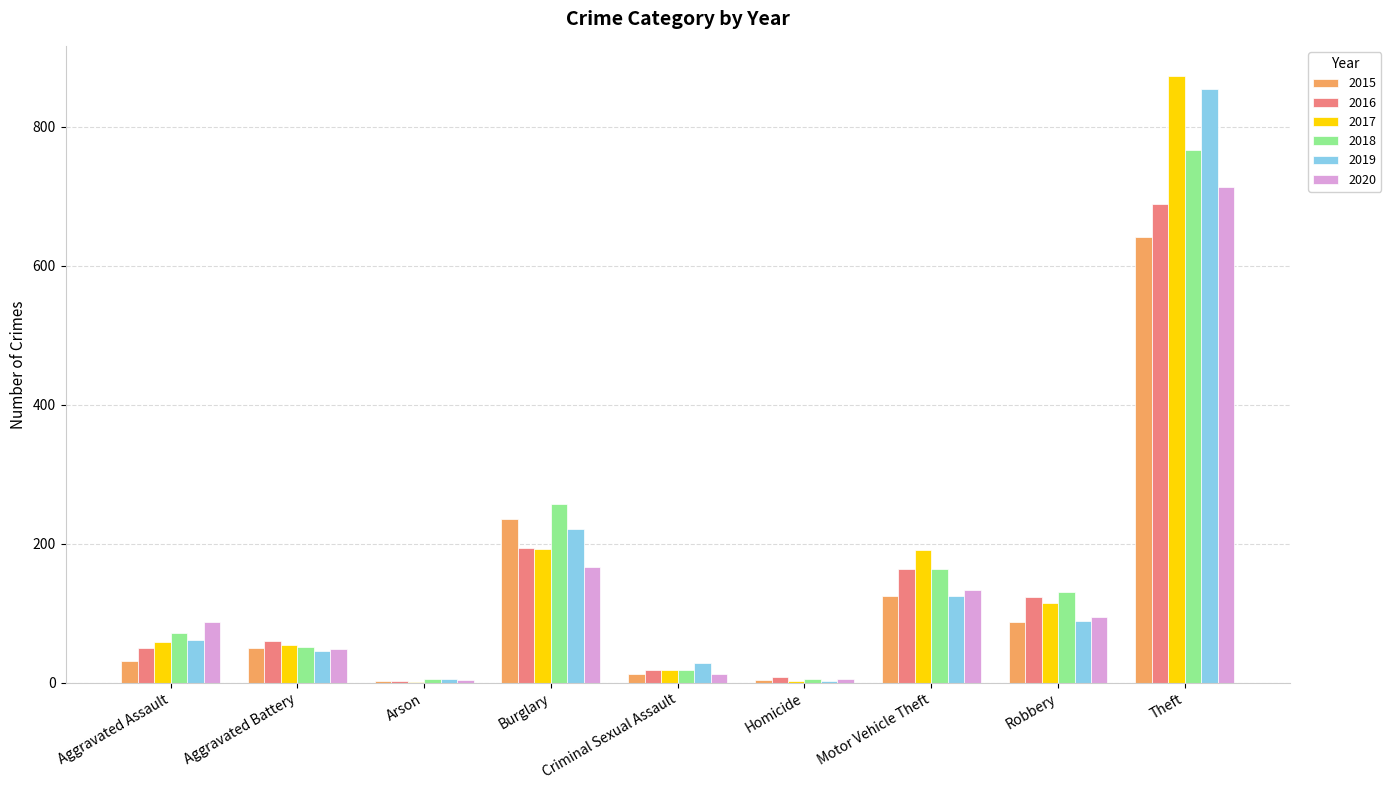

What is the sum of the 2015 values at Burglary and Theft?

877